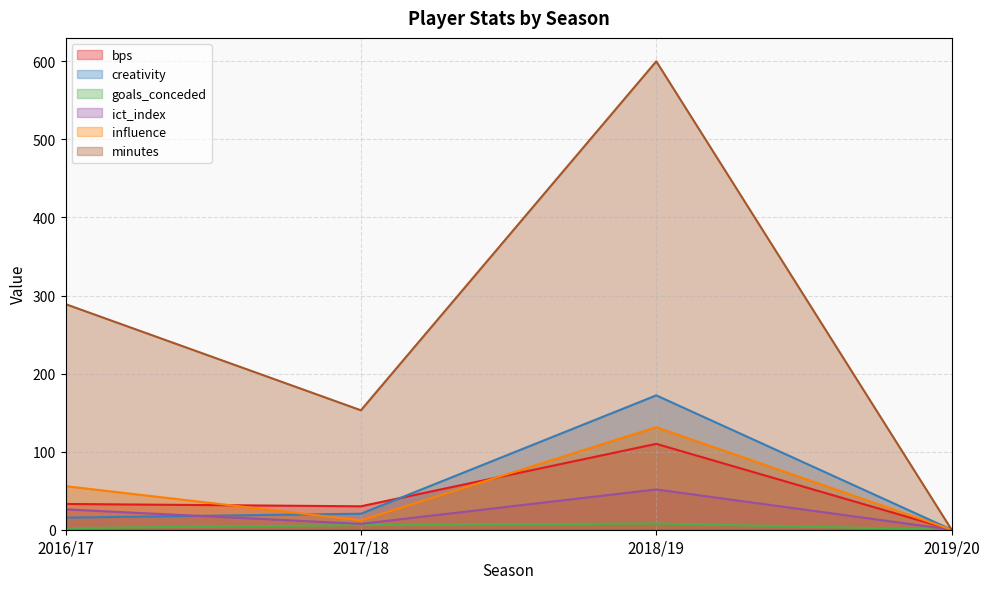

Which category has the highest value in the minutes series?

2018/19